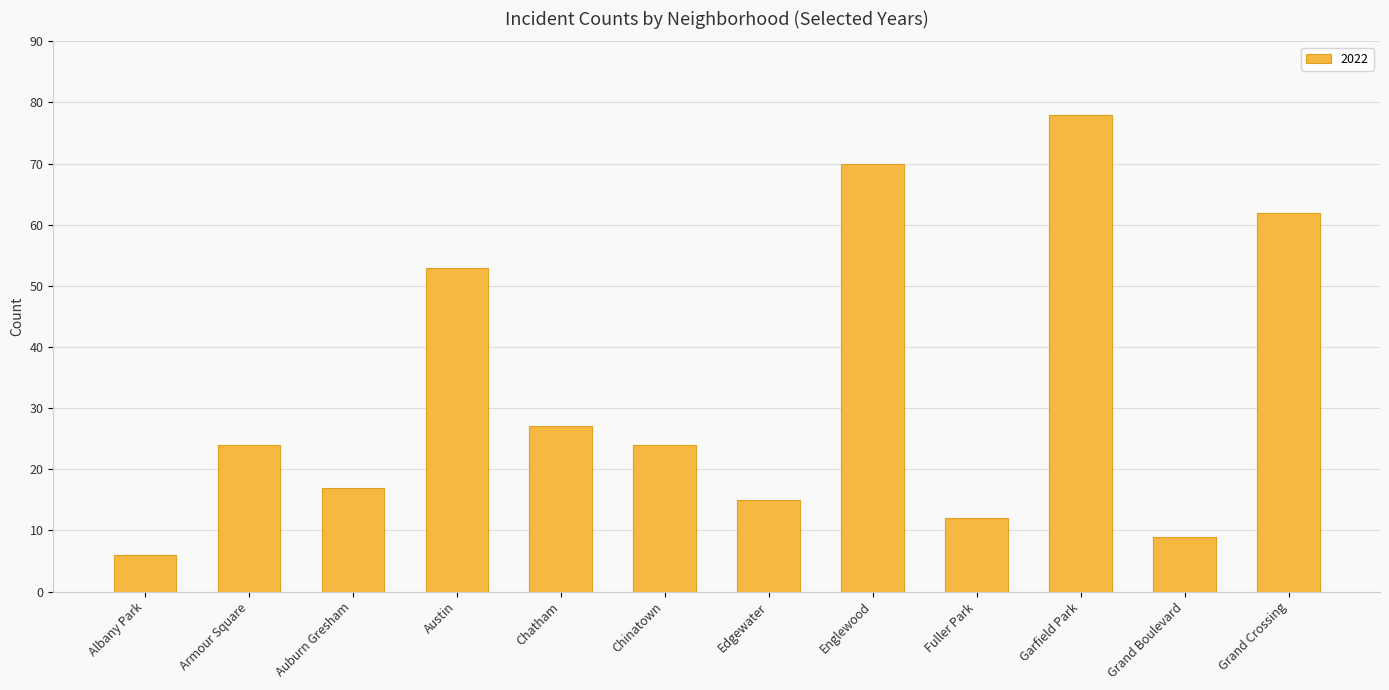

Are the bars grouped side by side (vs. stacked)?

No